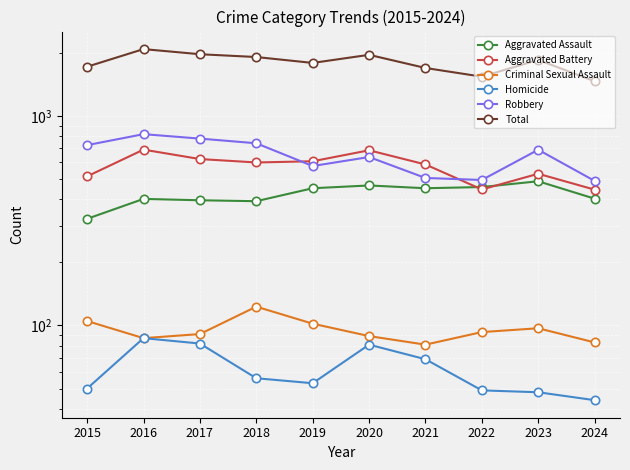

At 2021, list the series in order from largest to smallest.

Total, Aggravated Battery, Robbery, Aggravated Assault, Criminal Sexual Assault, Homicide